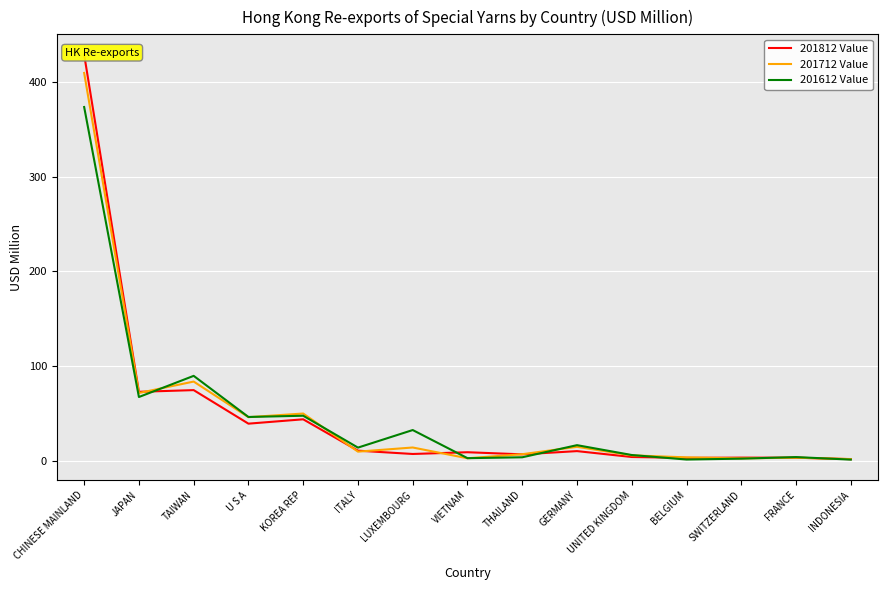

How many intersections are there between 201712 Value and 201612 Value?

8